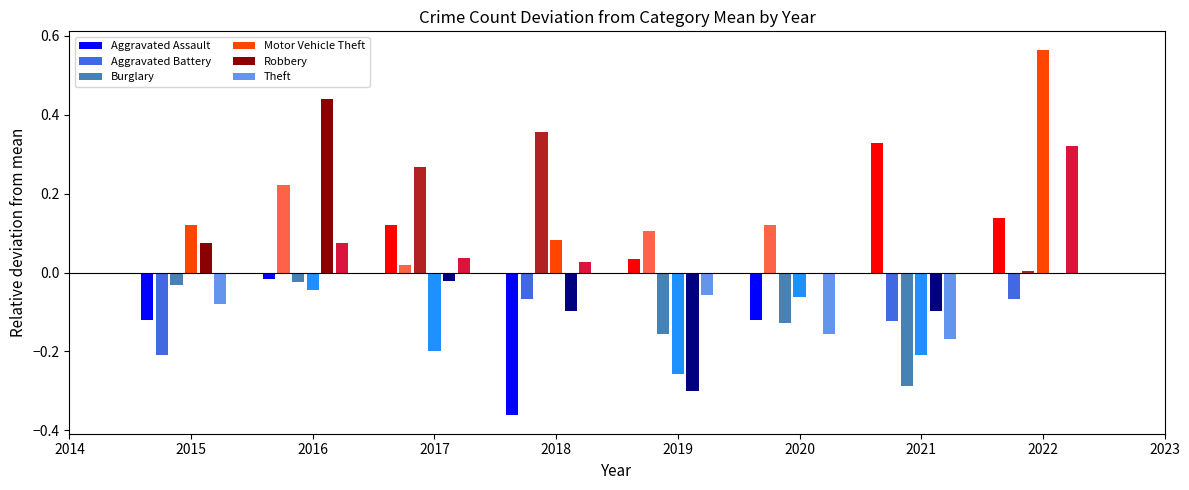

Count the number of data series in this chart.

6